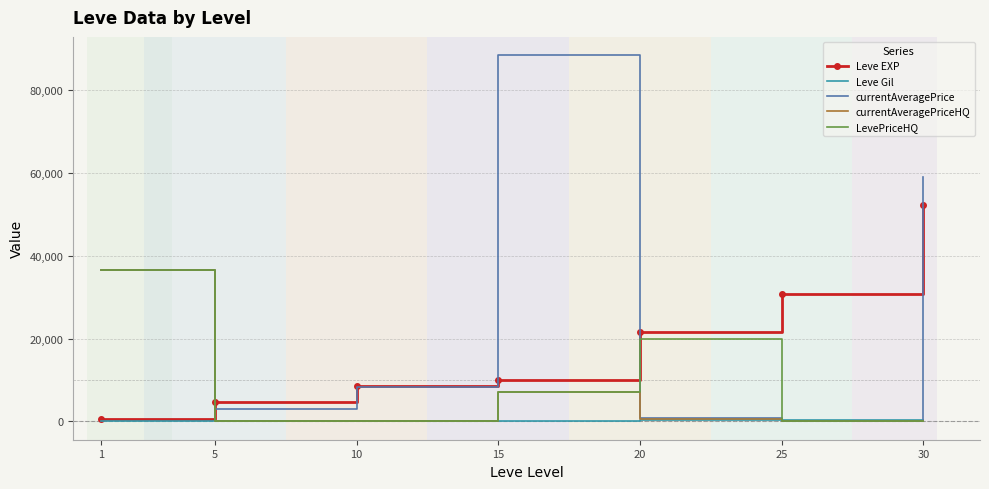

What are all the series names shown in the legend?

Leve EXP, Leve Gil, currentAveragePrice, currentAveragePriceHQ, LevePriceHQ